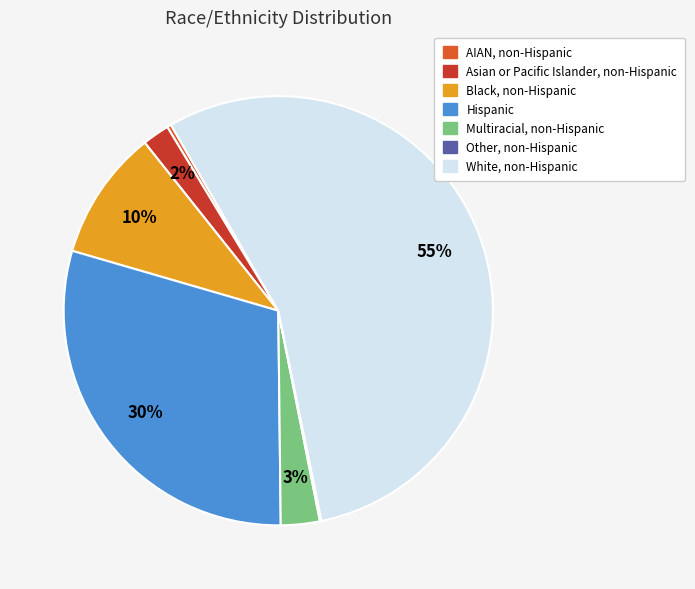

Is there any slice that represents more than half of the pie?

Yes